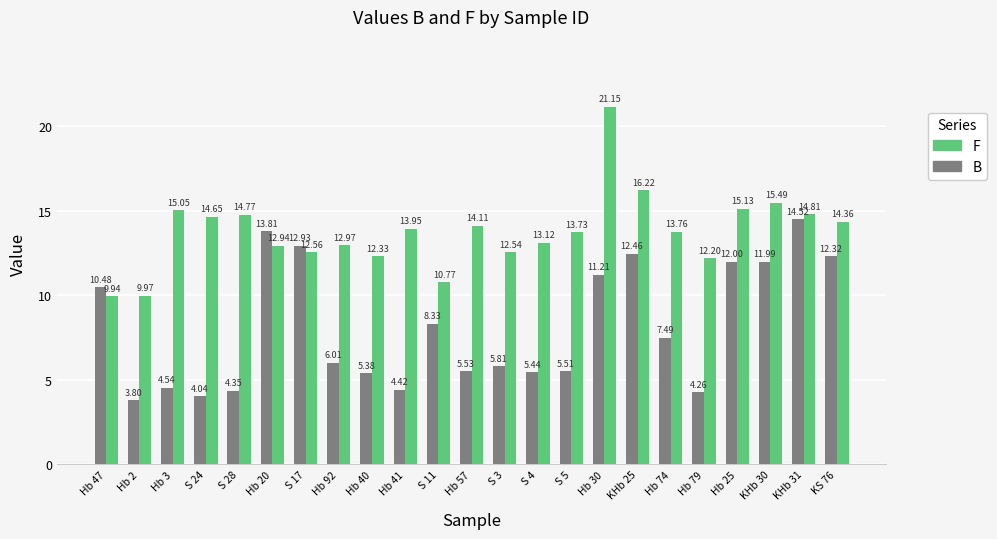

Where does the B series first go above 6?

Hb 47